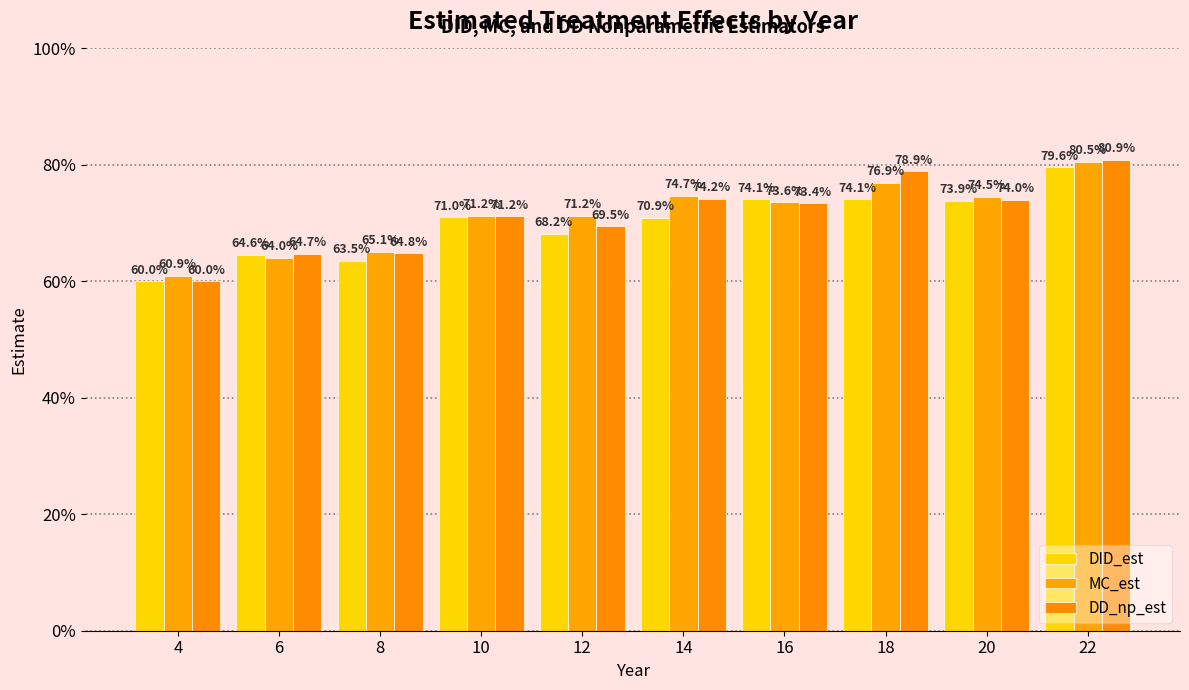

What is the difference between the DID_est values at 12 and 18?

0.1